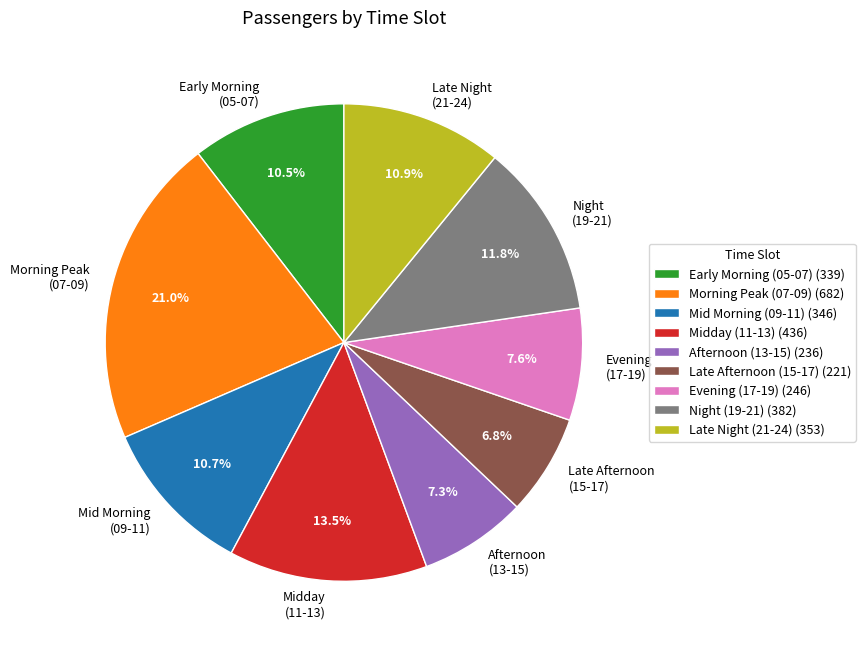

Is there any slice that represents more than half of the pie?

No